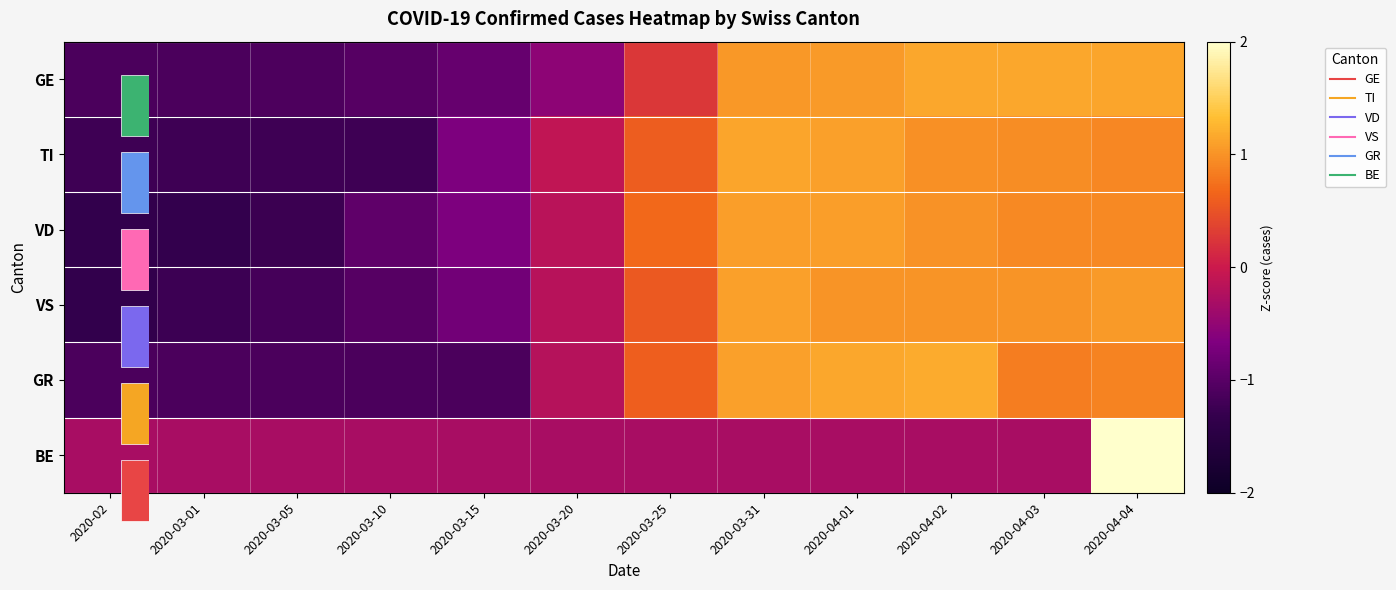

Which series changed the most between 2020-02 and 2020-04-04?

BE